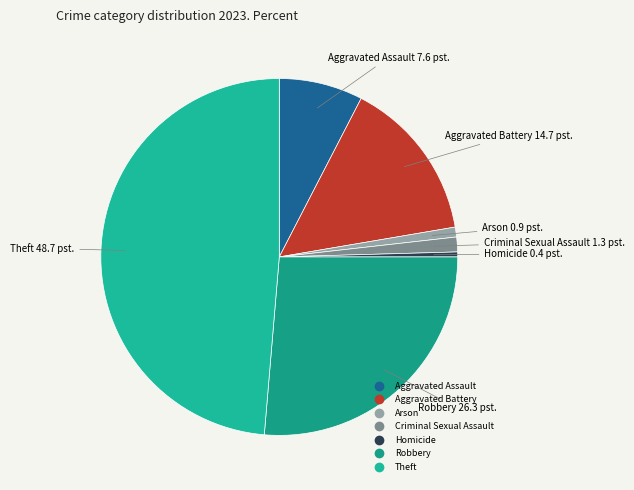

Is there a majority slice in this chart?

No